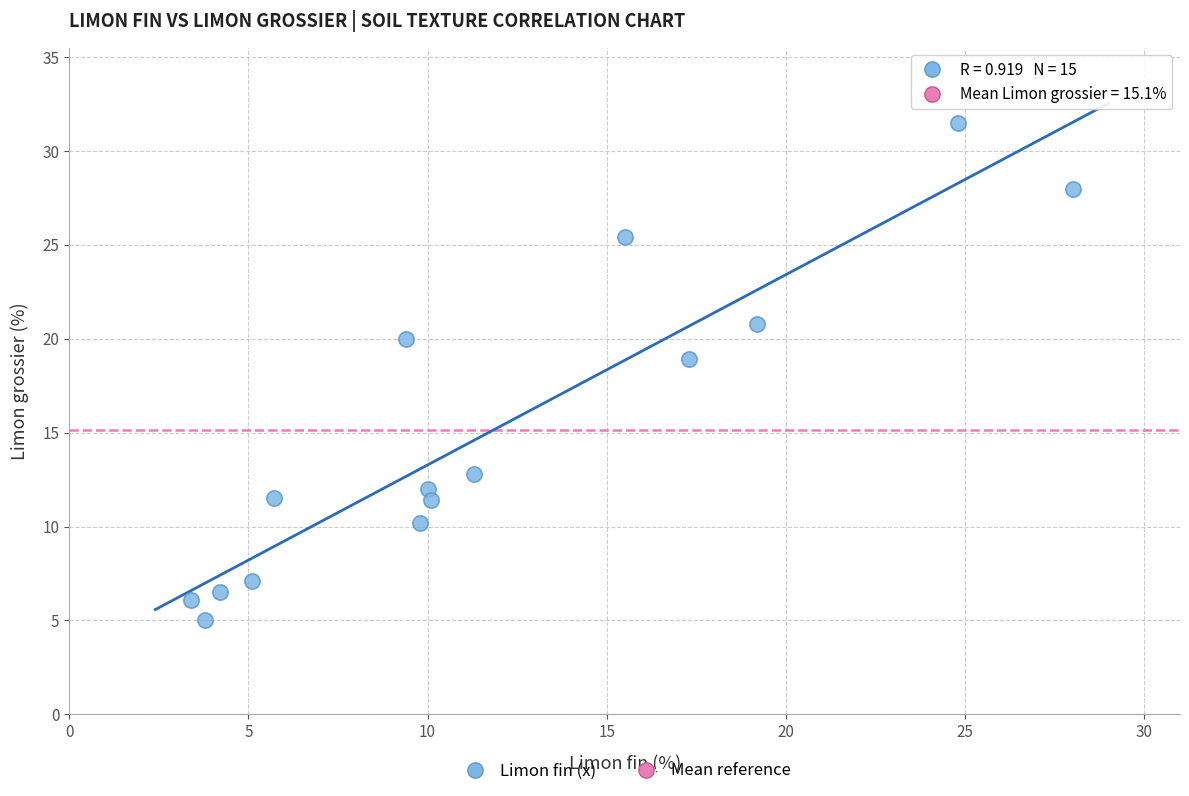

What is the range of X values (max minus min)?

24.6